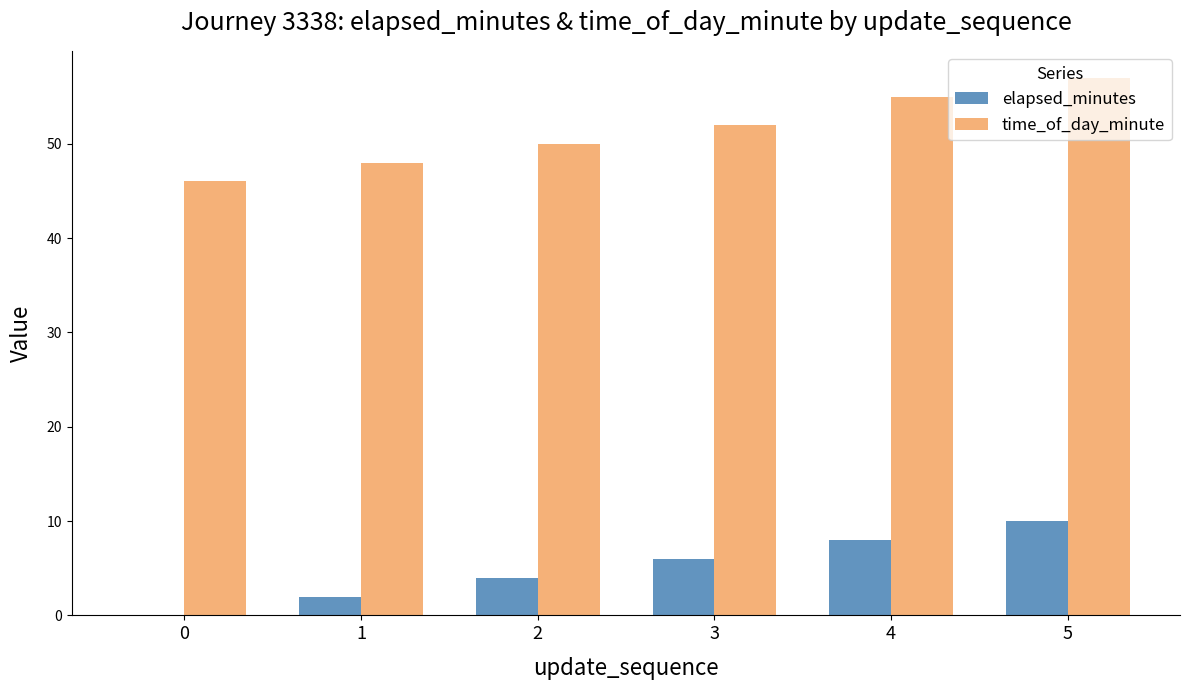

Between 2 and 4, which series saw the biggest shift?

time_of_day_minute